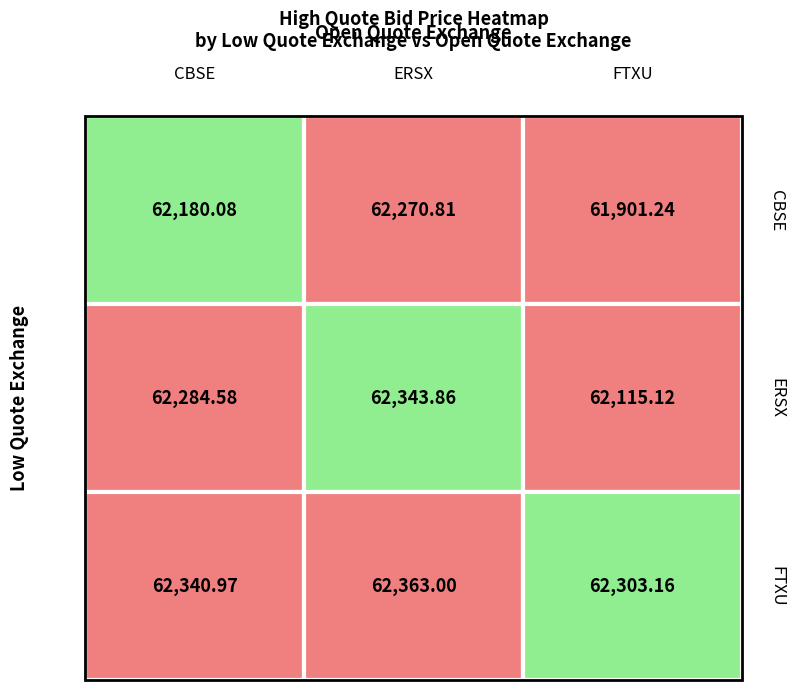

At how many categories does at least one series exceed 61909?

3